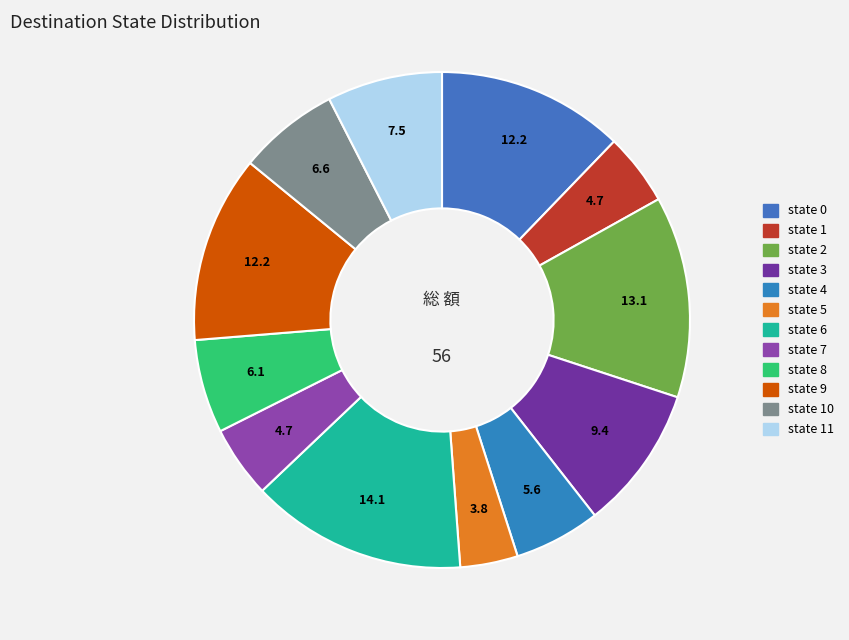

How many segments does this pie chart have?

12